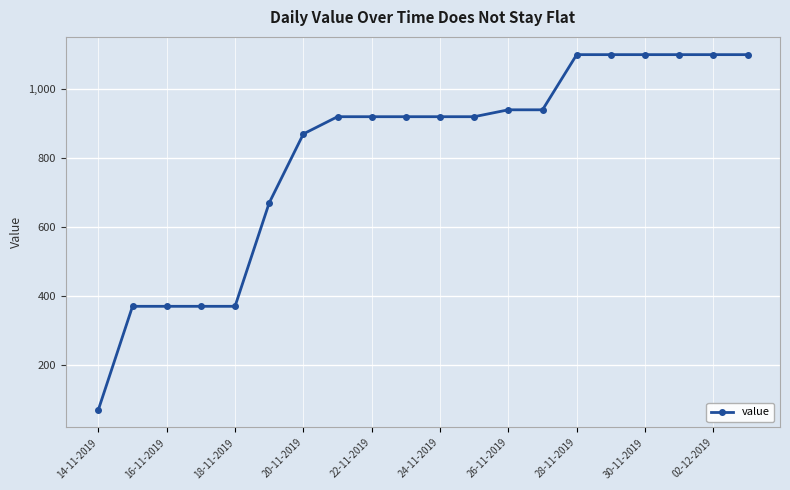

What is the value of the 13th point from the left?

940